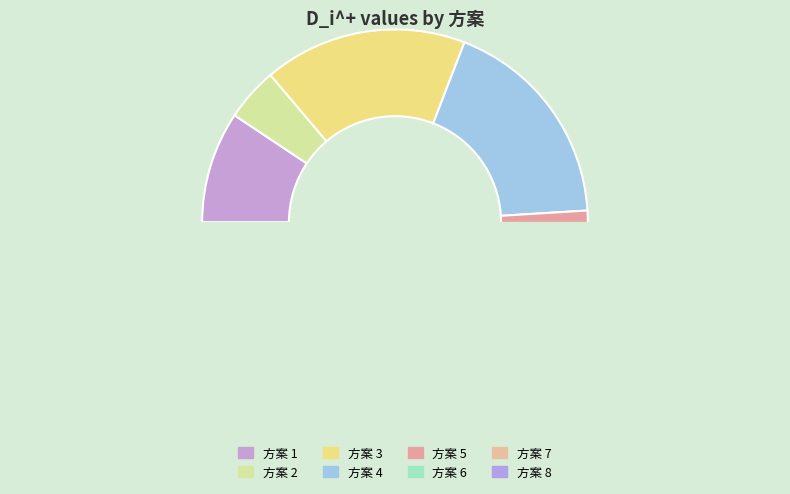

Is 3 the majority of the pie?

No